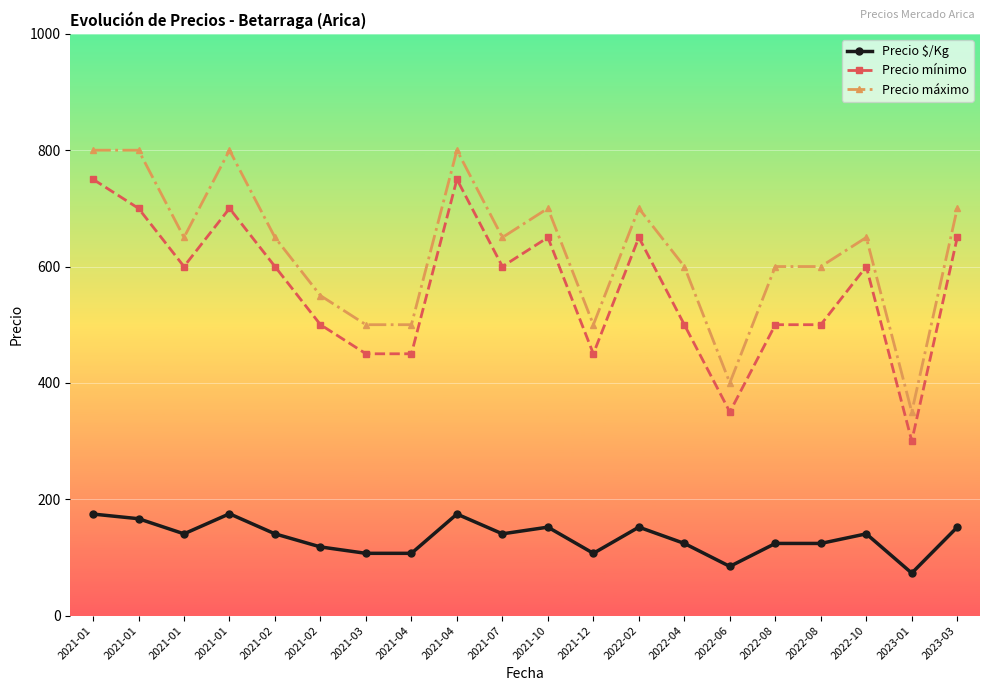

True or false: Precio mínimo and Precio máximo intersect in this chart.

False